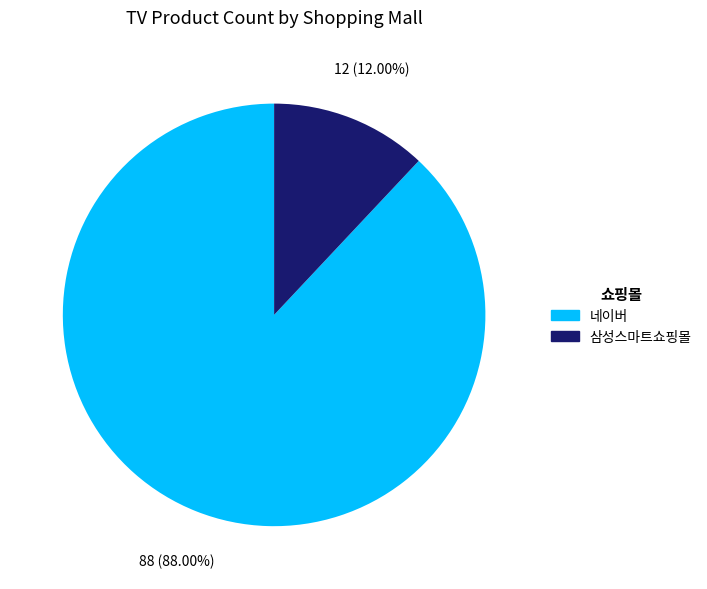

Between 네이버 and 삼성스마트쇼핑몰, which is larger?

네이버